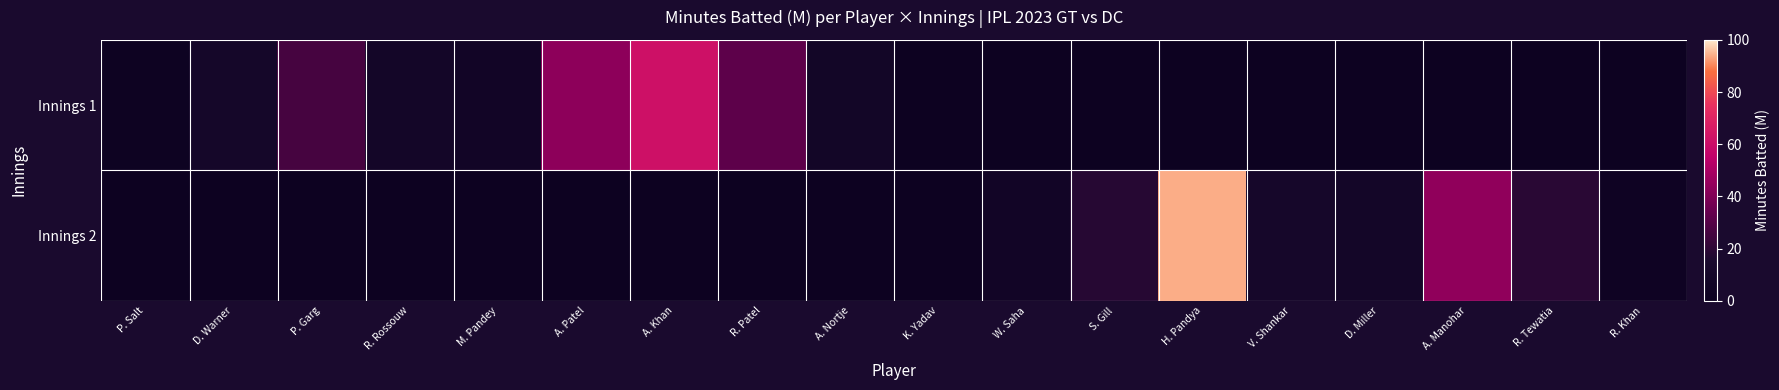

Count the number of categories in the chart.

18